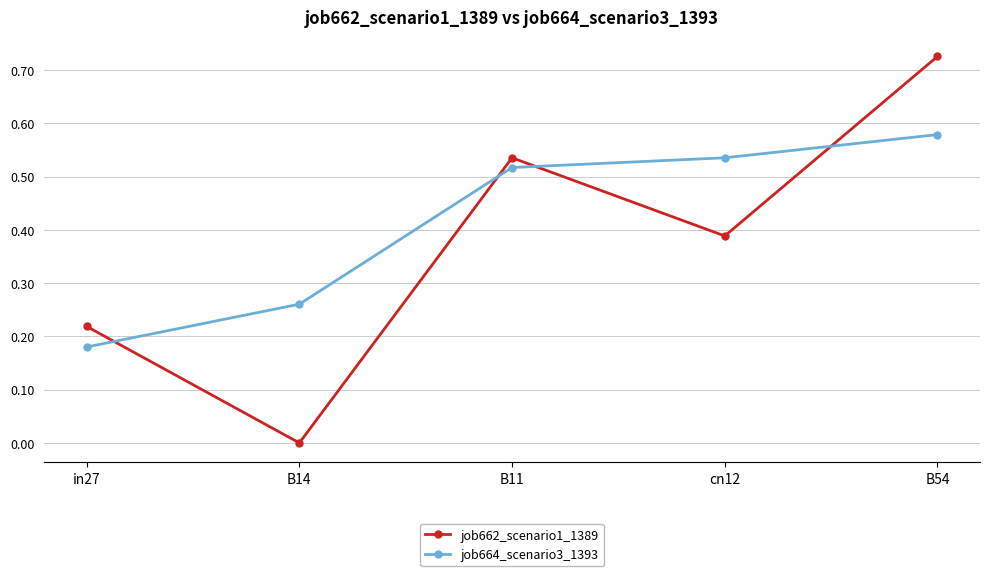

Between in27 and B54, which series saw the biggest shift?

job662_scenario1_1389